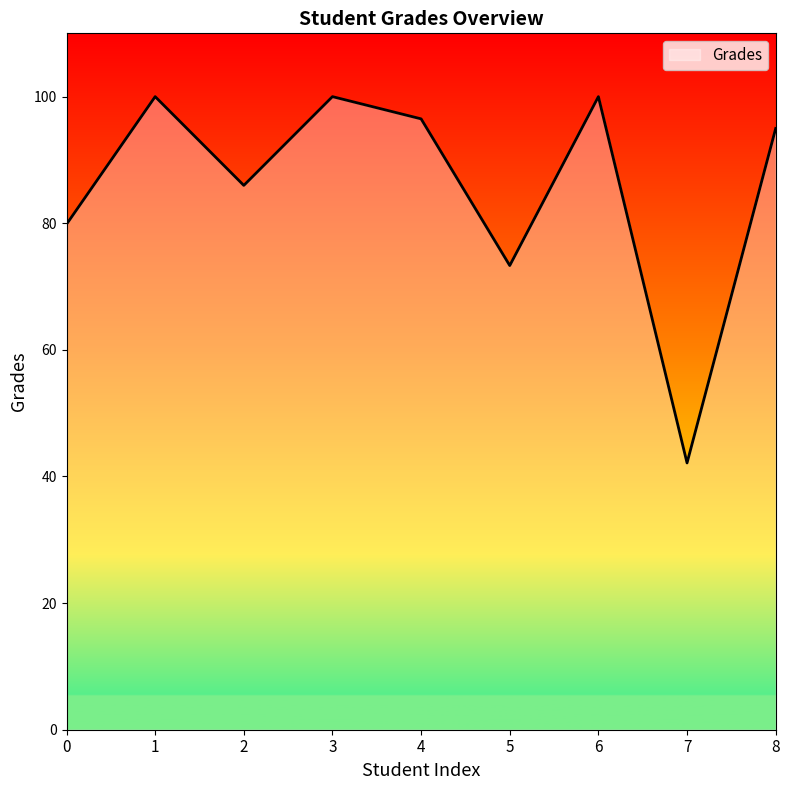

What is the change in value from 3 to 4?

-3.5